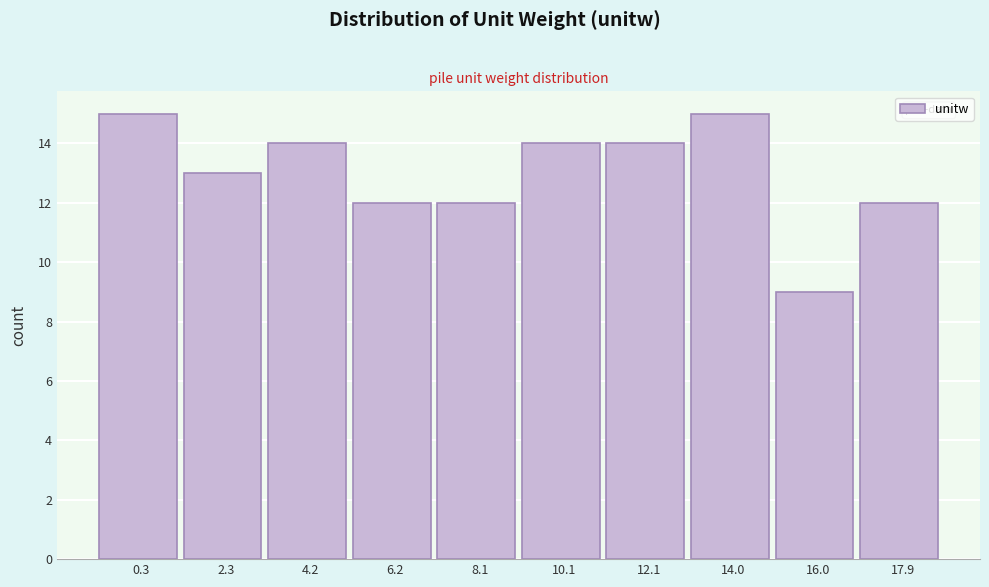

Reading left to right, list all the values displayed in this chart.

15	13	14	12	12	14	14	15	9	12